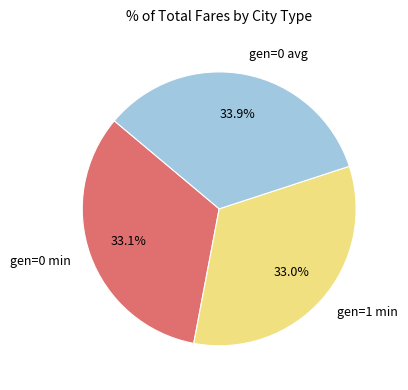

Approximately how many times larger is the value at gen=0 min compared to gen=1 min?

1.0